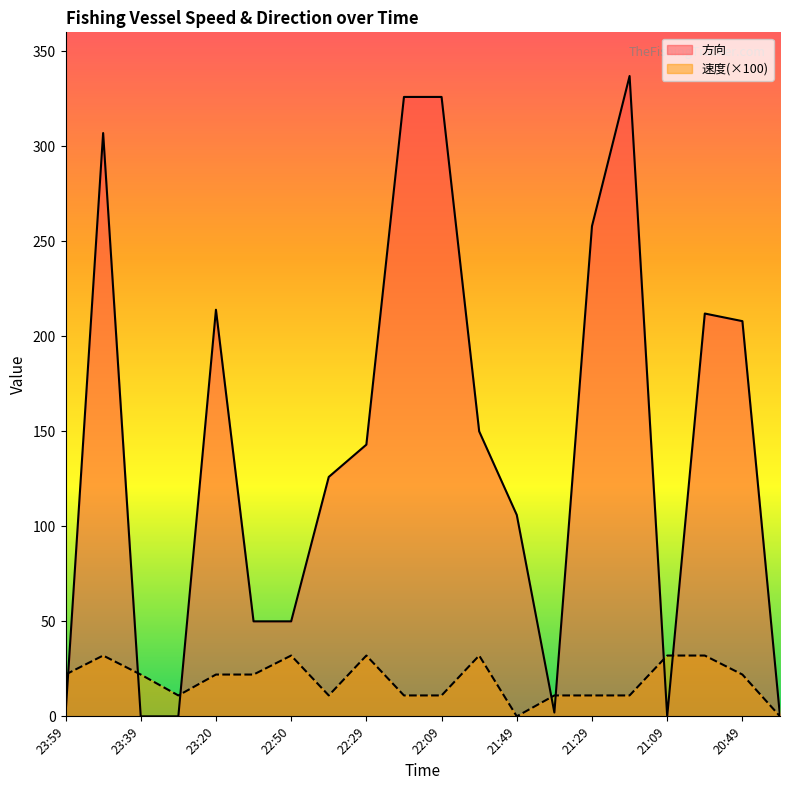

Reading left to right, list all the values displayed in this chart.

速度: 22	32	22	11	22	22	32	11	32	11	11	32	0	11	11	11	32	32	22	0
方向: 1	307	0	0	214	50	50	126	143	326	326	150	106	2	258	337	0	212	208	0